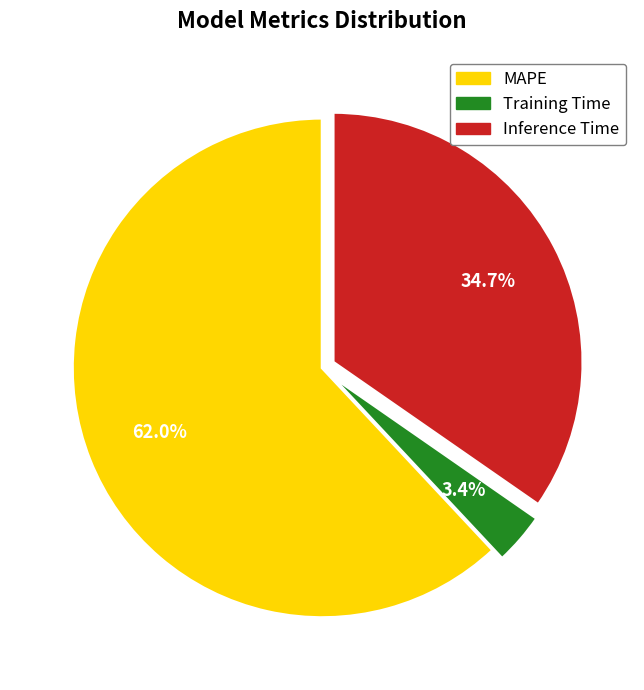

Combined, what portion of the pie is MAPE and Training Time?

65.3%